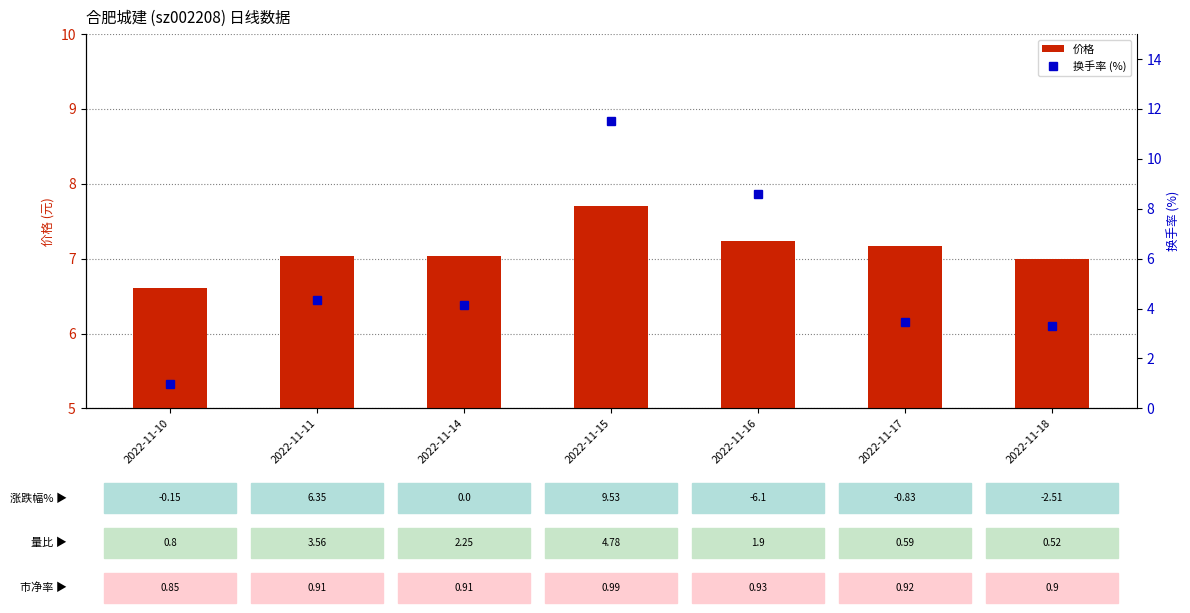

What is the maximum value for 价格?

7.7